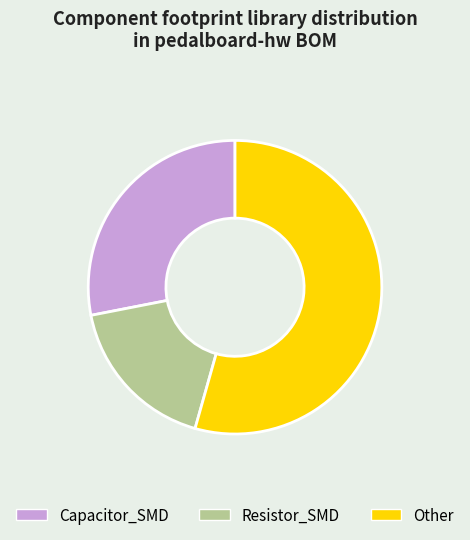

Rank the categories by value from lowest to highest.

Resistor_SMD, Capacitor_SMD, Other